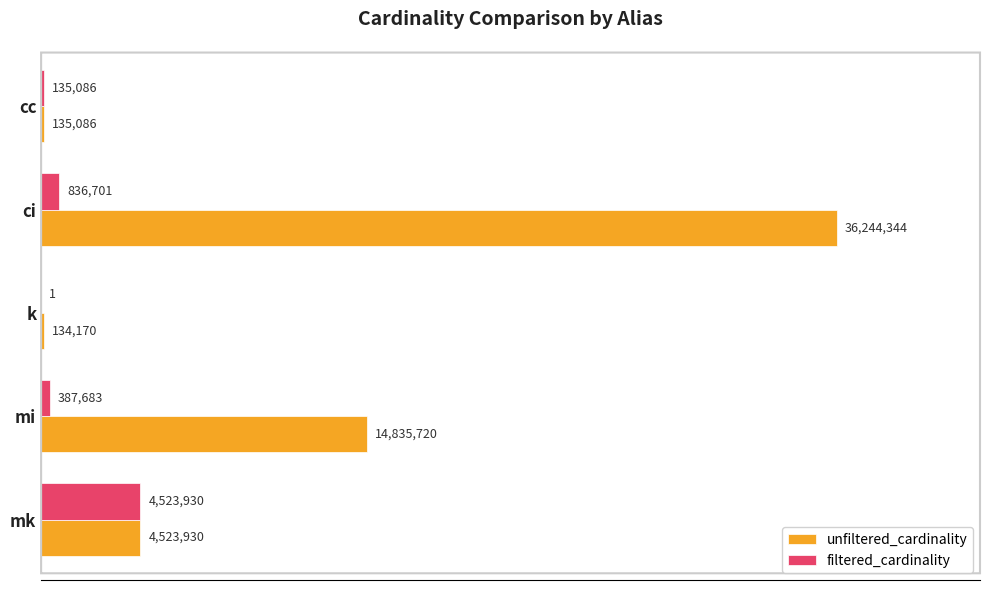

At which category is the sum across all series the highest?

ci